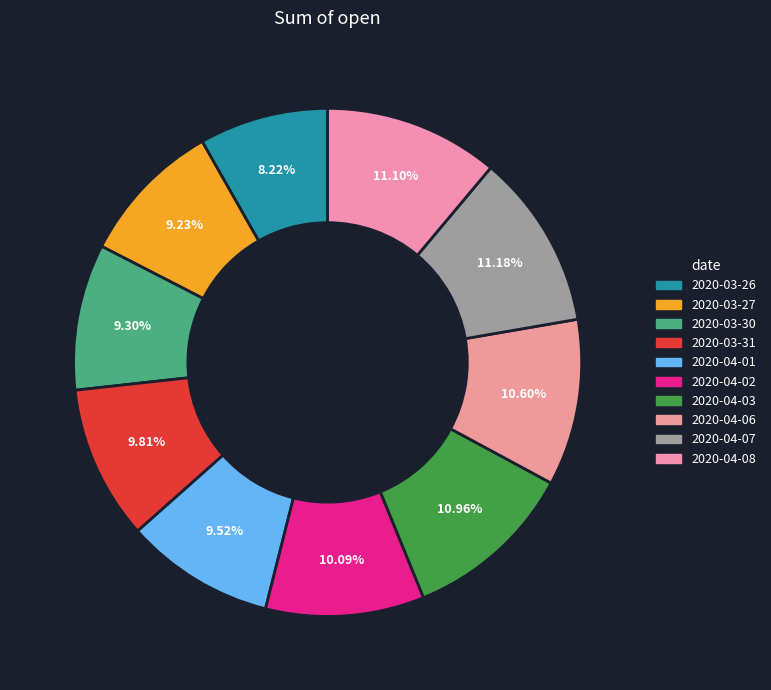

To the nearest percent, what is the average slice percentage?

10%